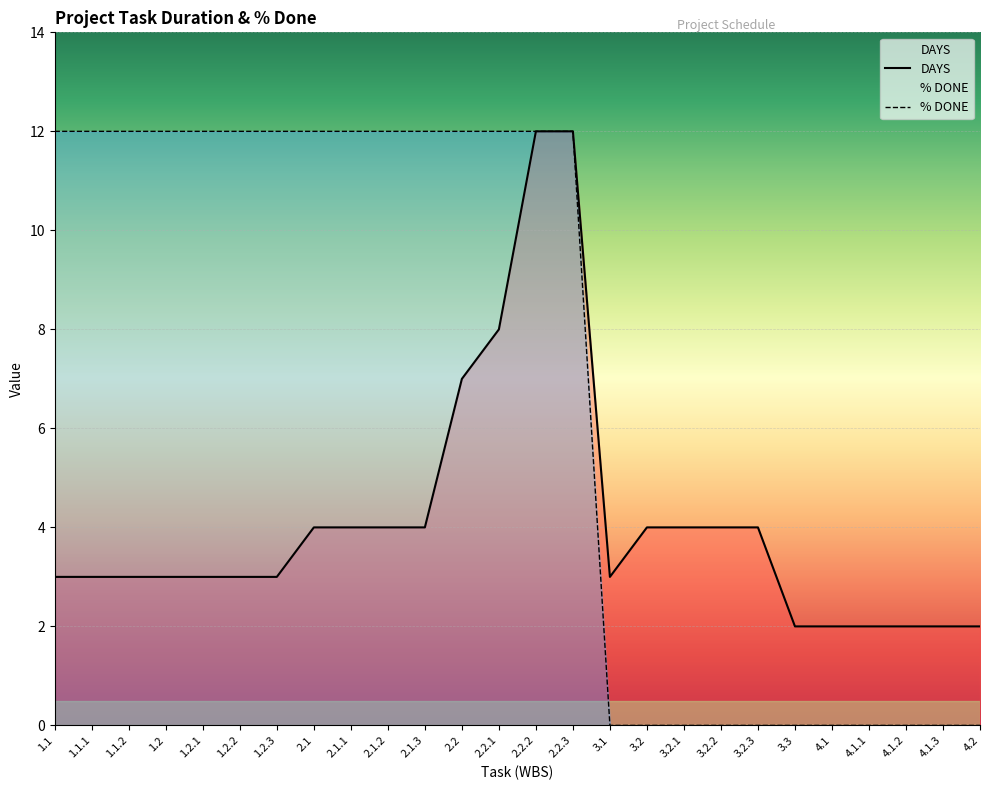

How many % DONE values are between 0 and 12?

26